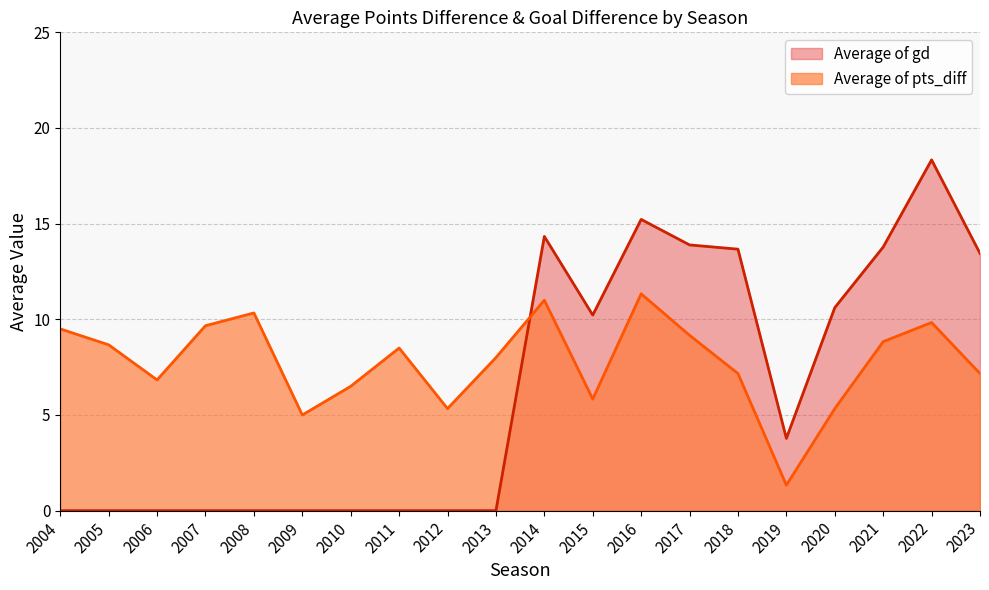

Between 2017 and 2014, which series saw the biggest shift?

Average of pts_diff